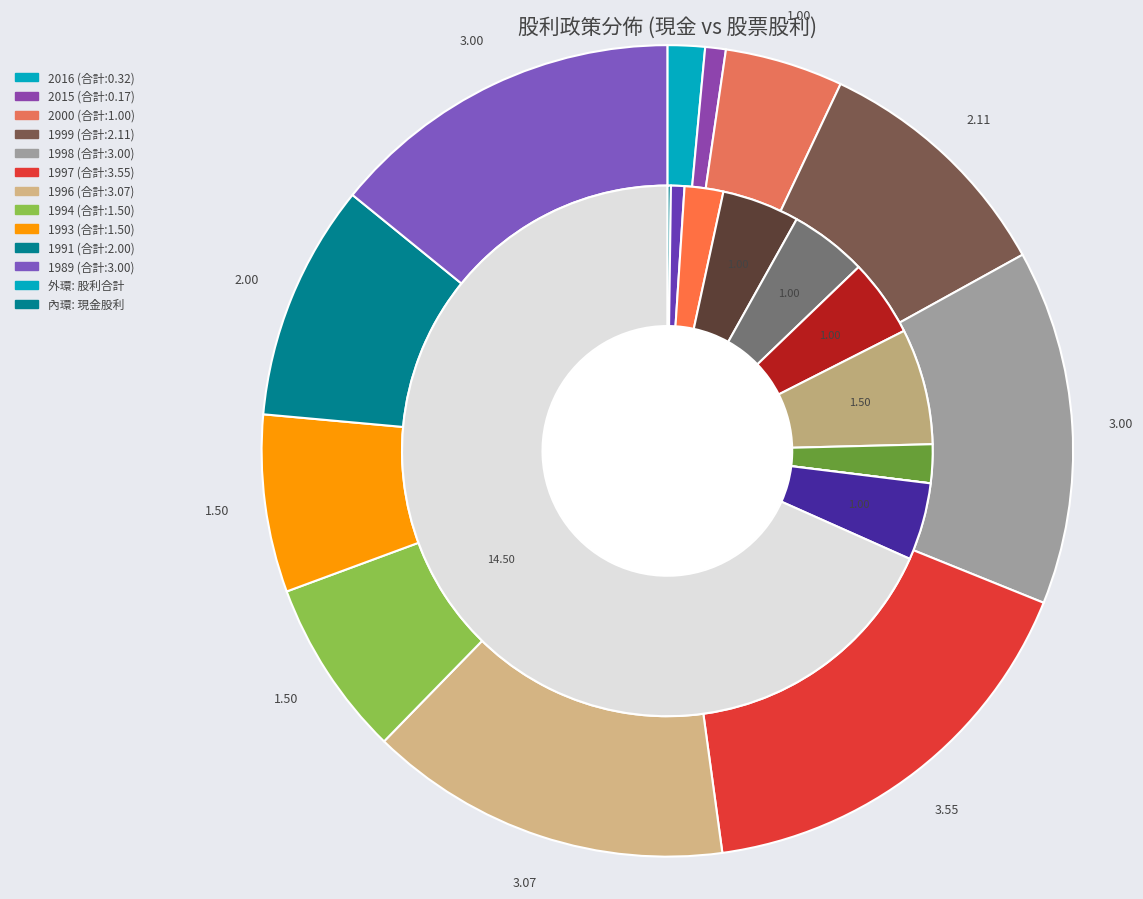

Rank the categories by 現金股利合計 value from lowest to highest.

1993, 1991, 2016, 2015, 2000, 1994, 1999, 1998, 1997, 1989, 1996